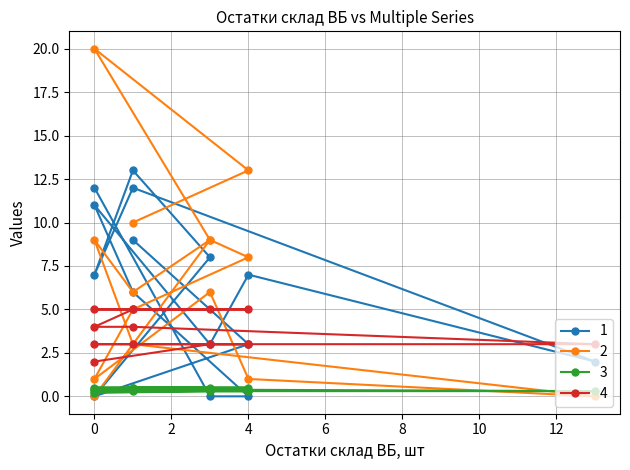

What is the difference between the highest and lowest values at 3?

8.5